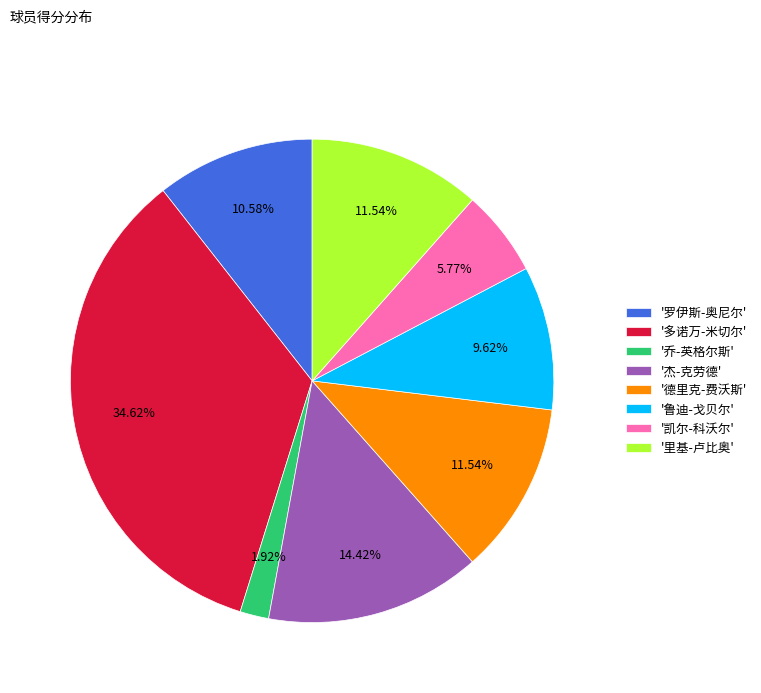

Approximately how many times larger is the value at '杰-克劳德' compared to '凯尔-科沃尔'?

2.5